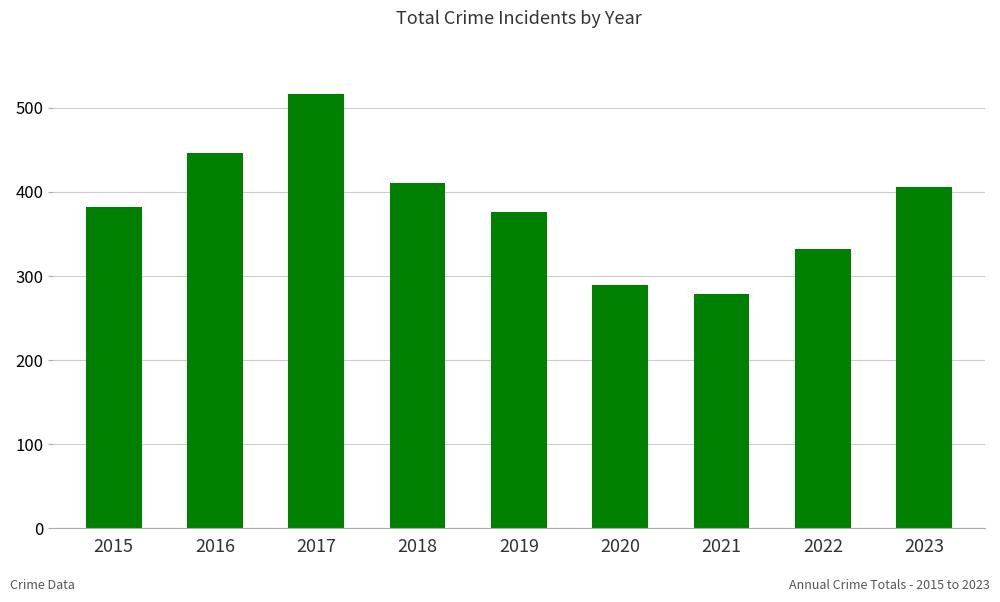

What is the value of the 4th bar from the left?

411